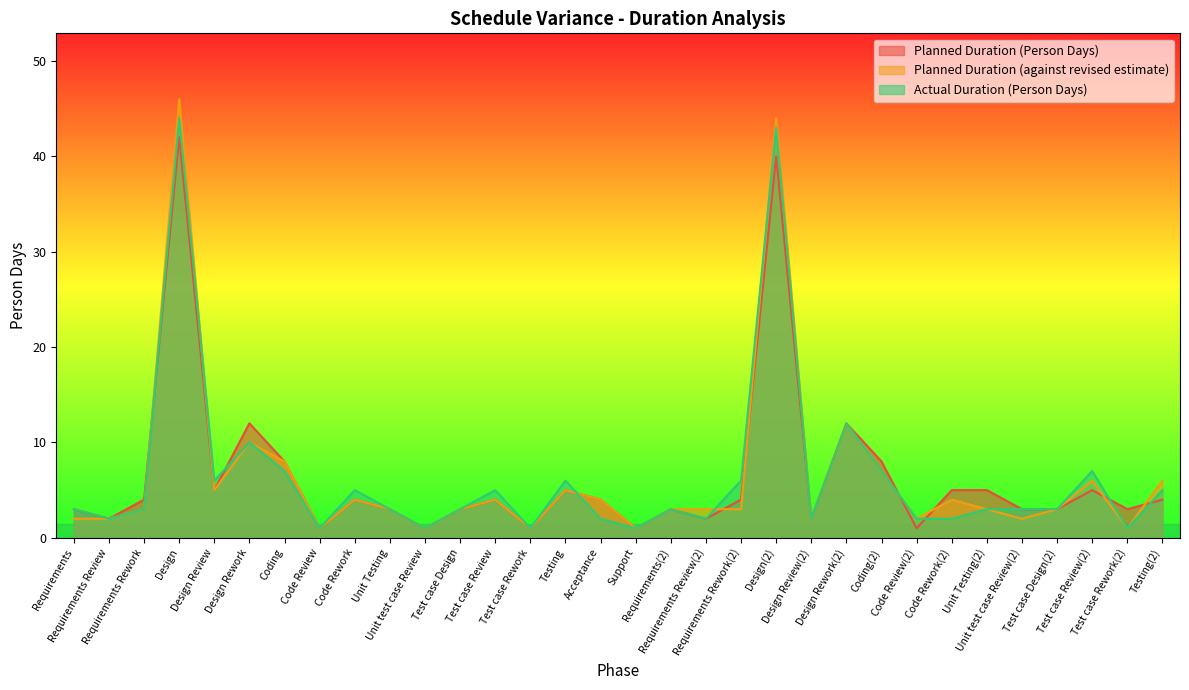

What is the difference between the Planned Duration (Person Days) values at Test case Review(2) and Acceptance?

1